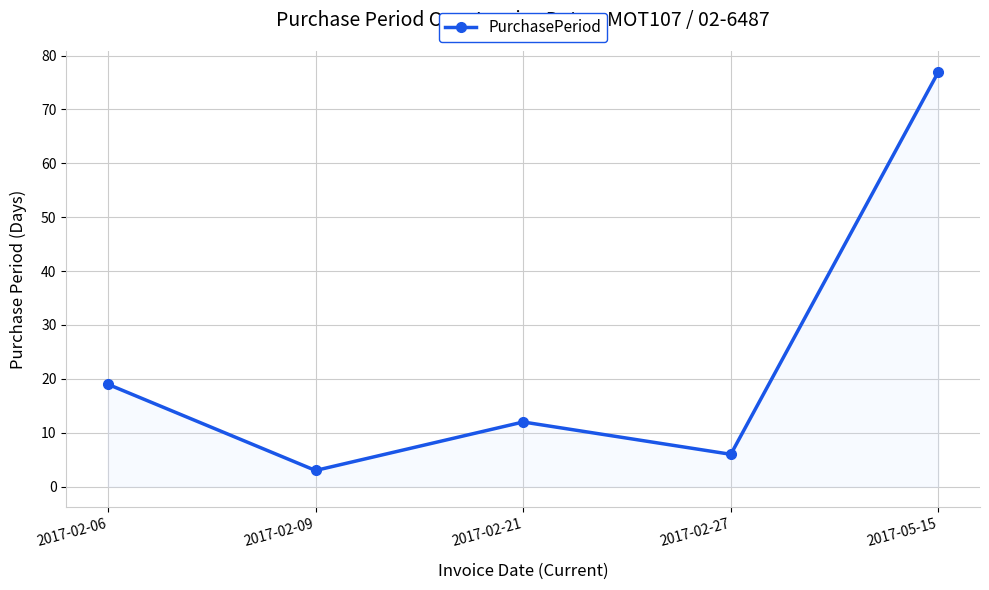

Where is the data nearest to the value 40?

2017-02-06